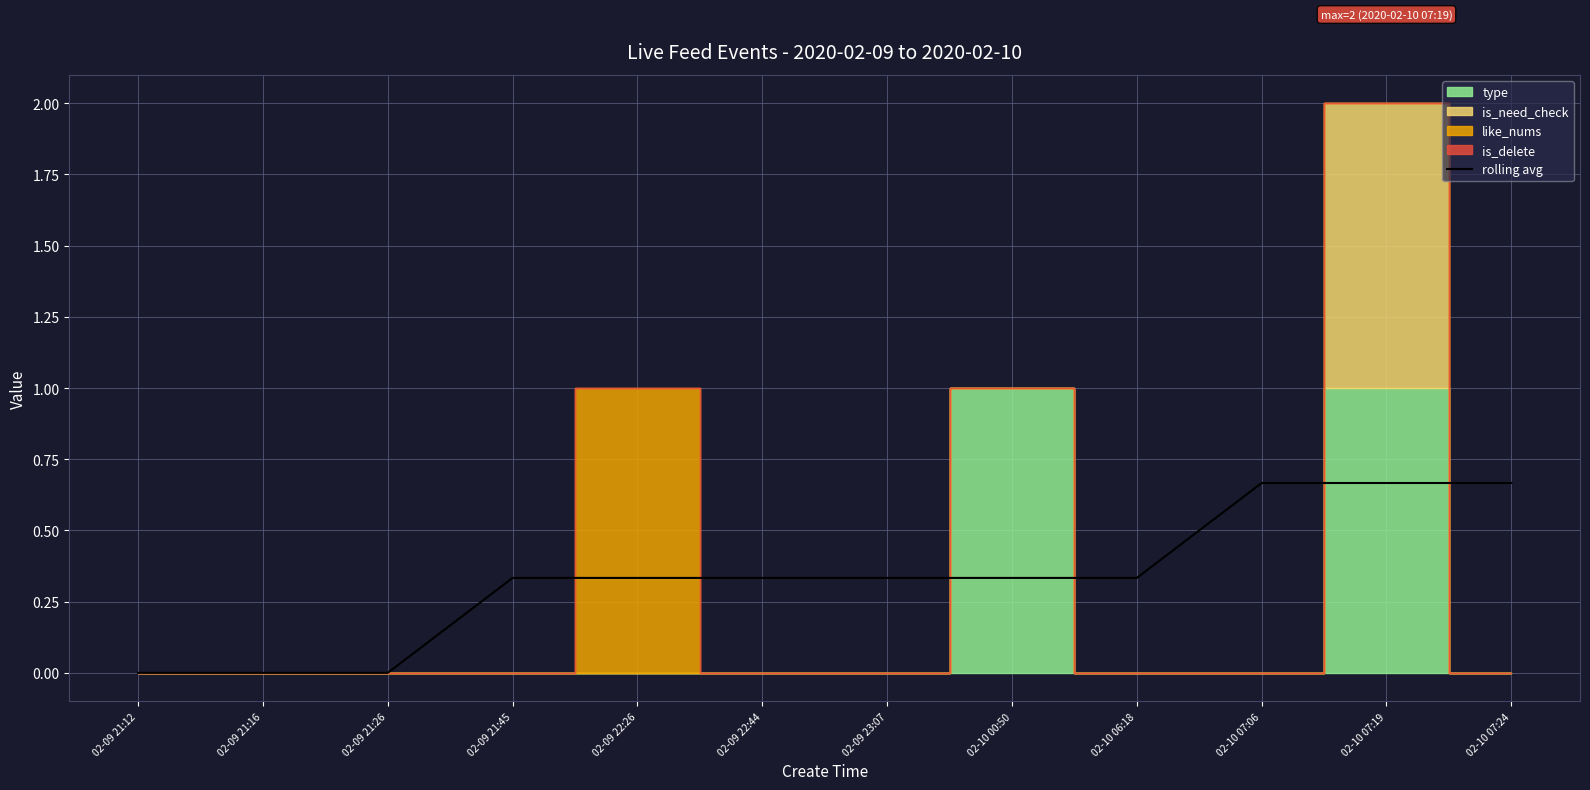

What is the difference between the maximum and minimum values?

0.7